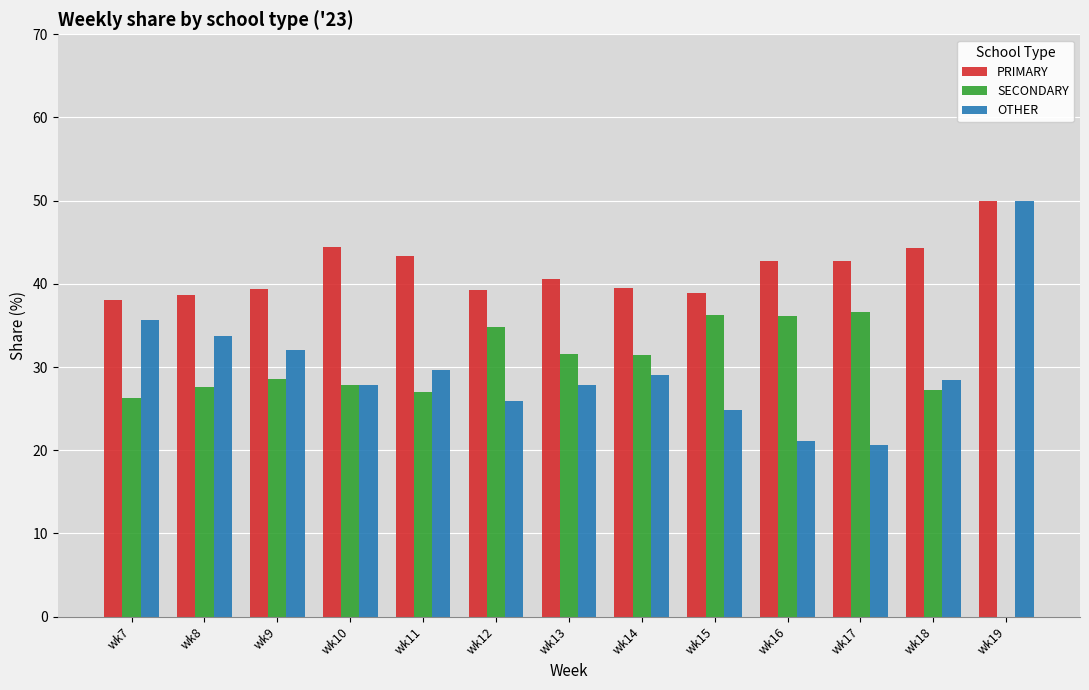

What is the sum of all OTHER values?

386.6